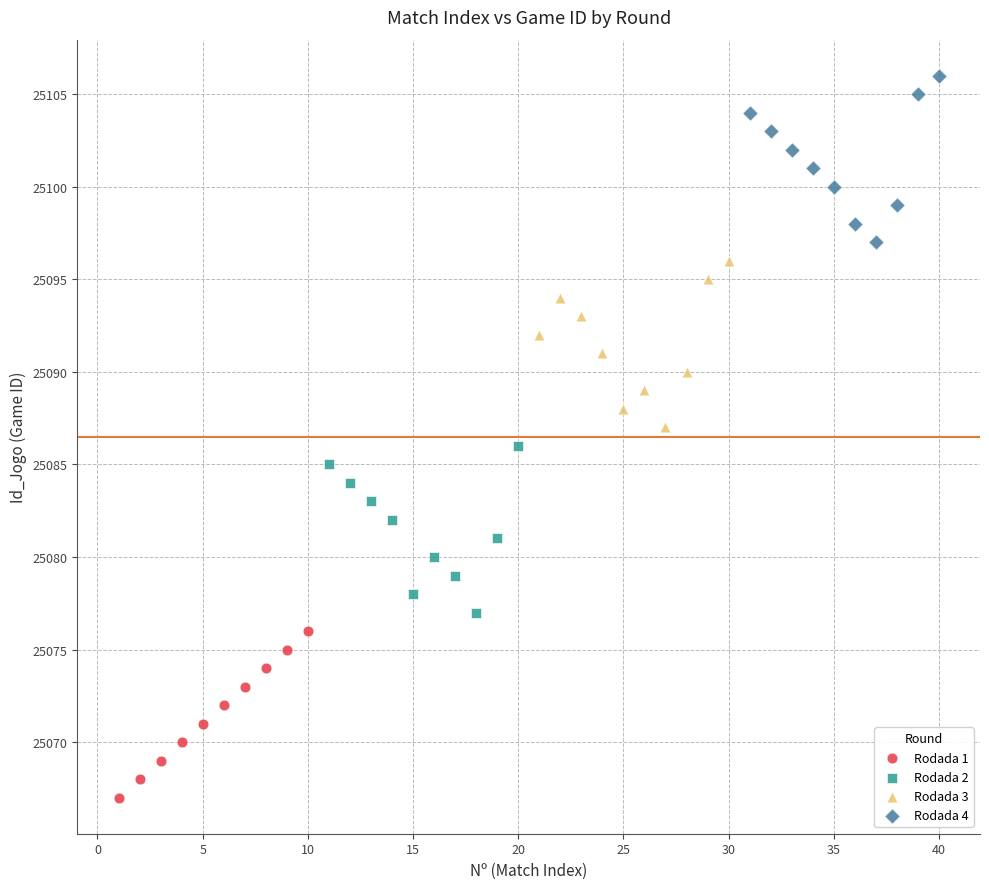

What are all the series names shown in the legend?

Rodada 1, Rodada 2, Rodada 3, Rodada 4